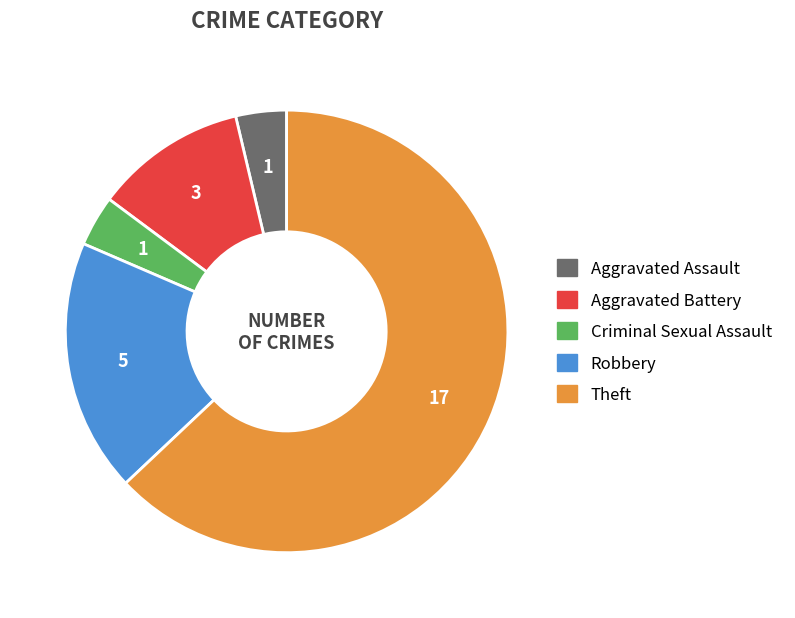

Does Criminal Sexual Assault represent more than half of the total?

No